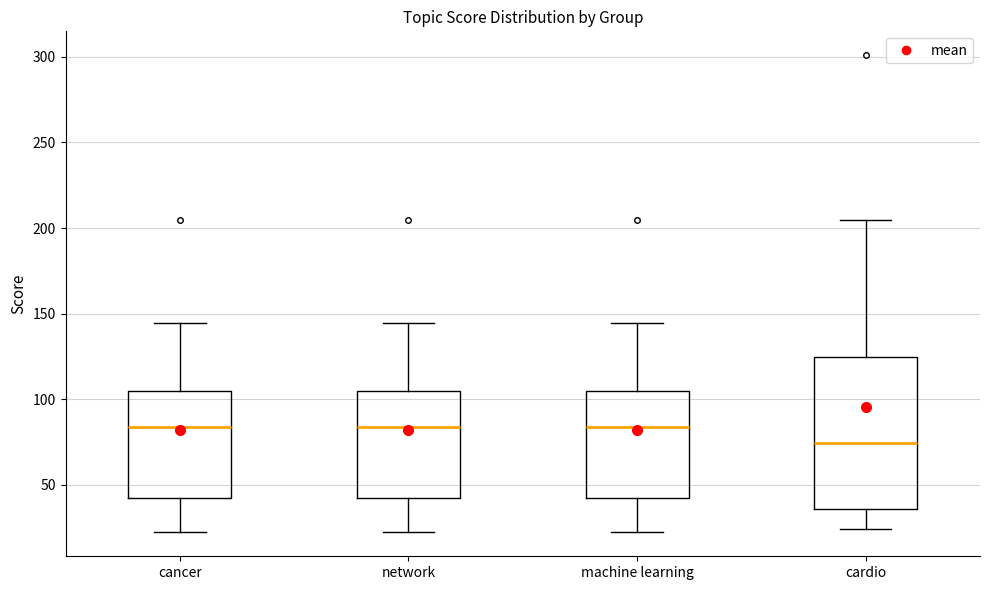

Where does the lower whisker of the box for machine learning end on the y-axis? The values are not printed on the chart, so give them approximately, as read against the axis.

20